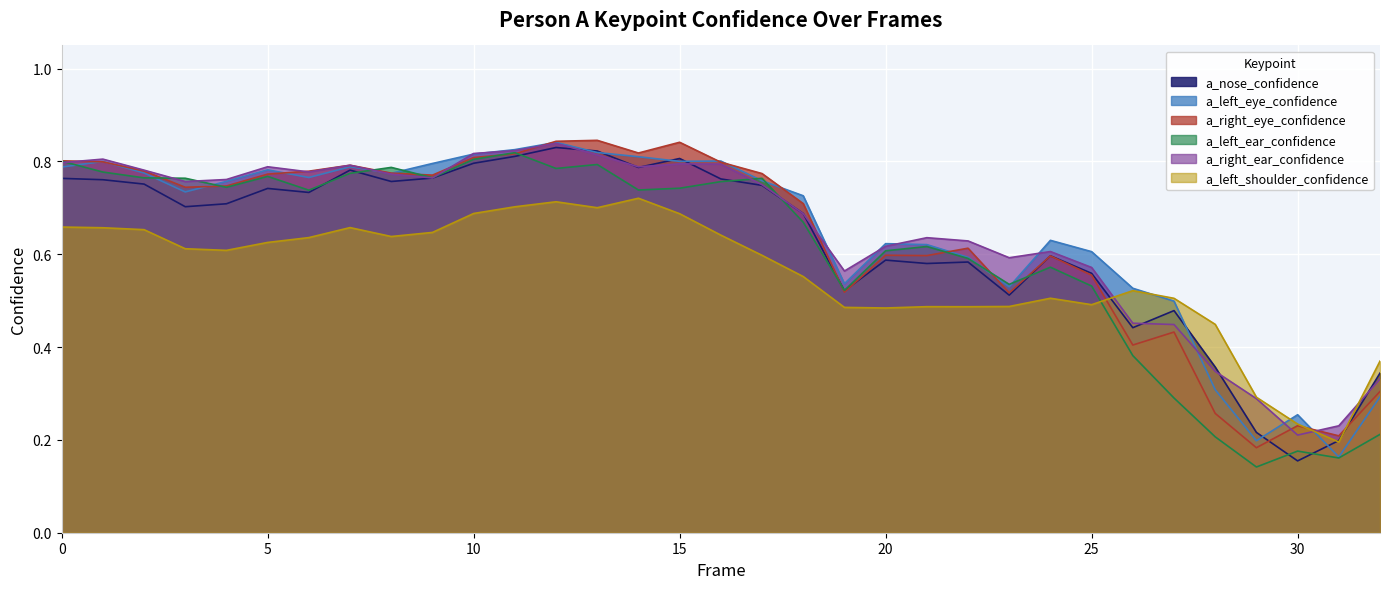

Does the chart display data point markers on the line(s)?

No